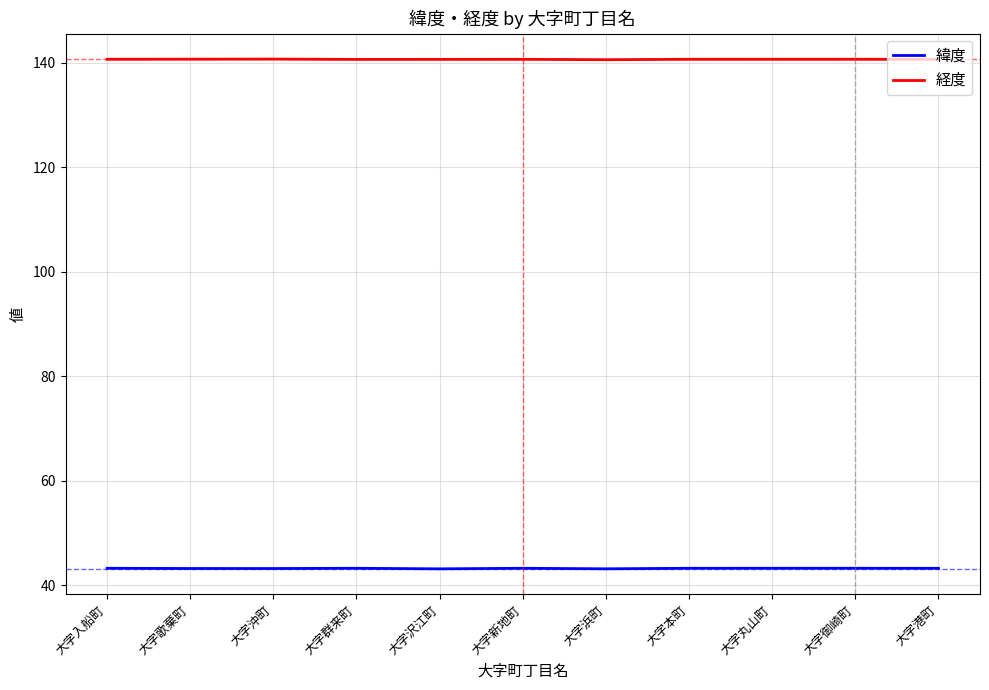

What are all the series names shown in the legend?

緯度, 経度